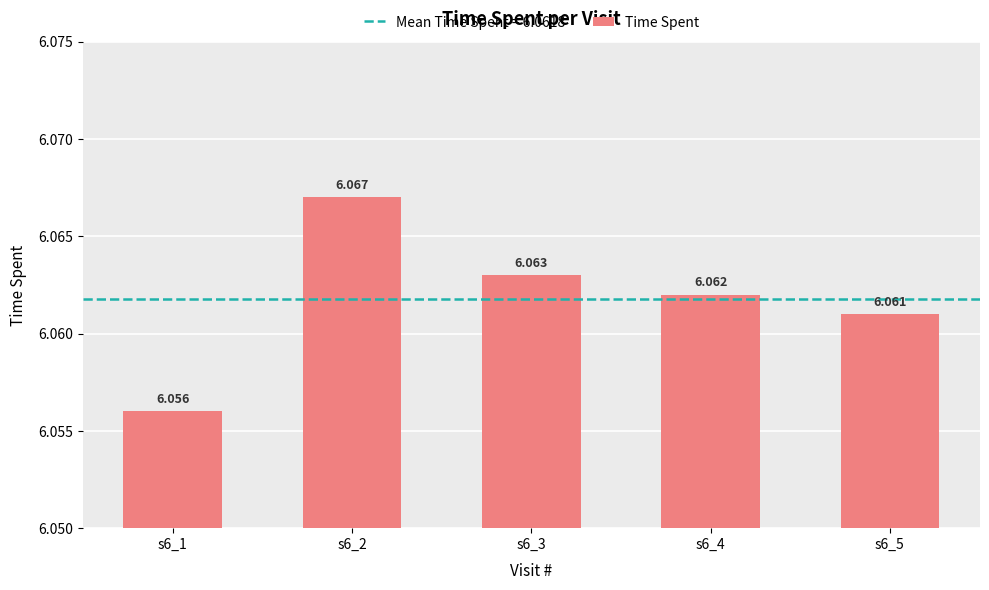

Reading right to left, transcribe all the data shown in this chart.

6.1	6.1	6.1	6.1	6.1